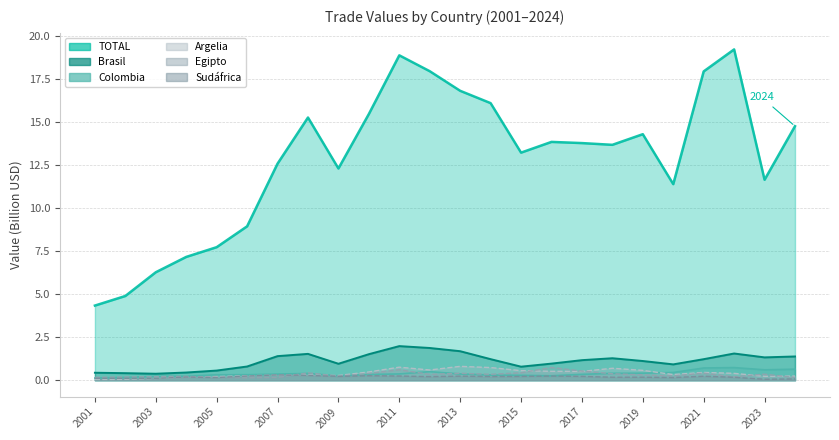

What are all the series names shown in the legend?

TOTAL, Argelia, Egipto, Sudáfrica, Brasil, Colombia